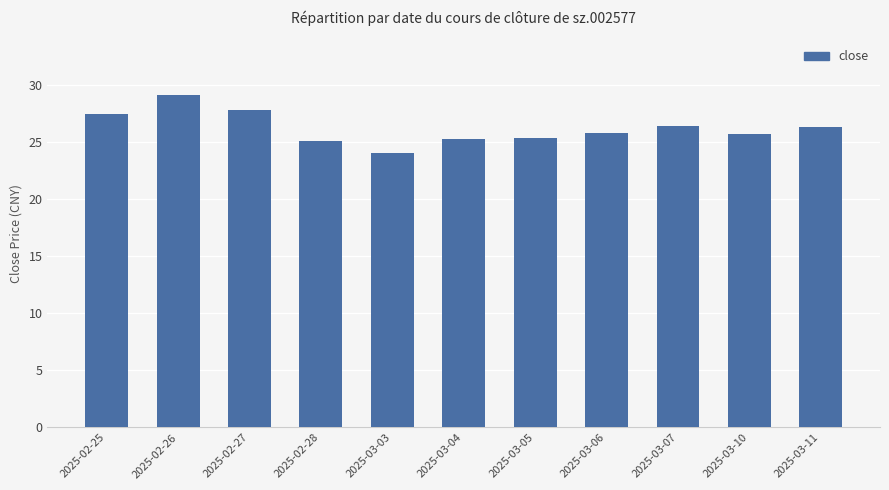

Which label corresponds to the smallest value in the chart?

2025-03-03